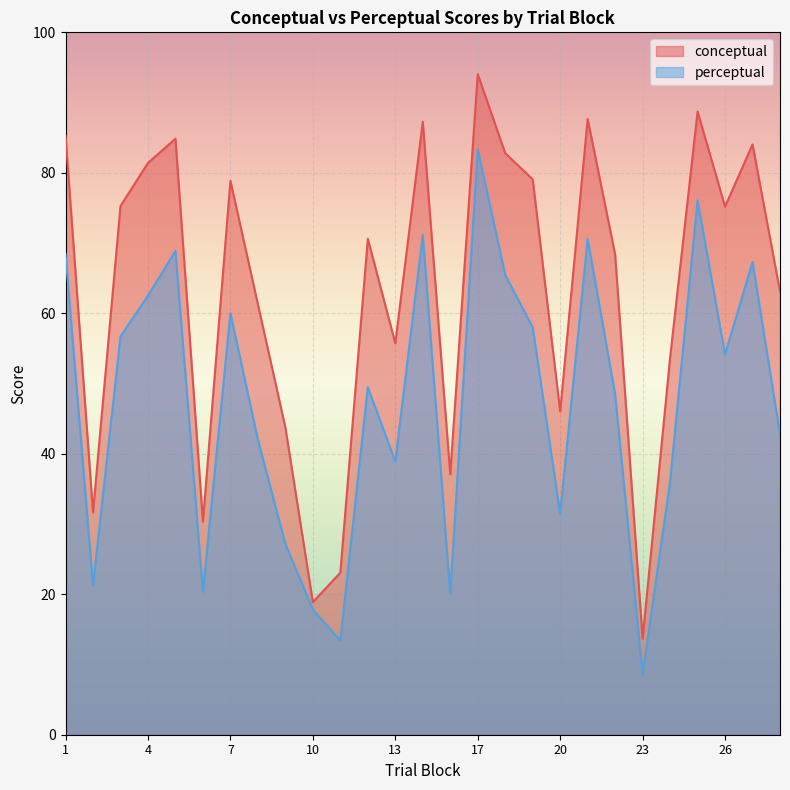

Reading left to right, transcribe all the data shown in this chart.

conceptual: 1=85.3	2=31.6	3=75.3	4=81.4	5=84.9	6=30.3	7=78.9	8=61.3	9=43.7	10=18.9	11=23.1	12=70.6	13=55.7	15=87.3	16=37.1	17=94.0	18=82.8	19=79.1	20=46.0	21=87.7	22=68.4	23=13.7	24=53.7	25=88.7	26=75.2	27=84.0	28=63.1
perceptual: 1=68.5	2=21.3	3=56.7	4=62.5	5=68.9	6=20.3	7=60.0	8=42.0	9=27.1	10=17.8	11=13.4	12=49.5	13=38.9	15=71.1	16=20.0	17=83.3	18=65.5	19=58.0	20=31.5	21=70.6	22=48.5	23=8.6	24=36.0	25=76.1	26=54.1	27=67.3	28=42.8